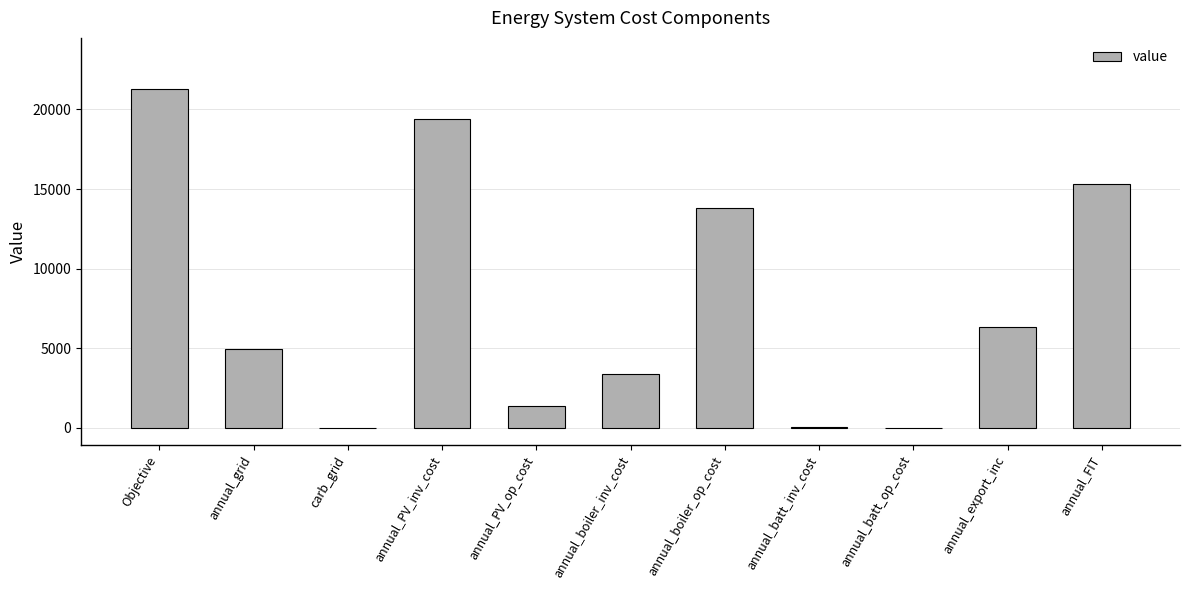

What is the sum of the values at annual_PV_op_cost and Objective?

22671.8